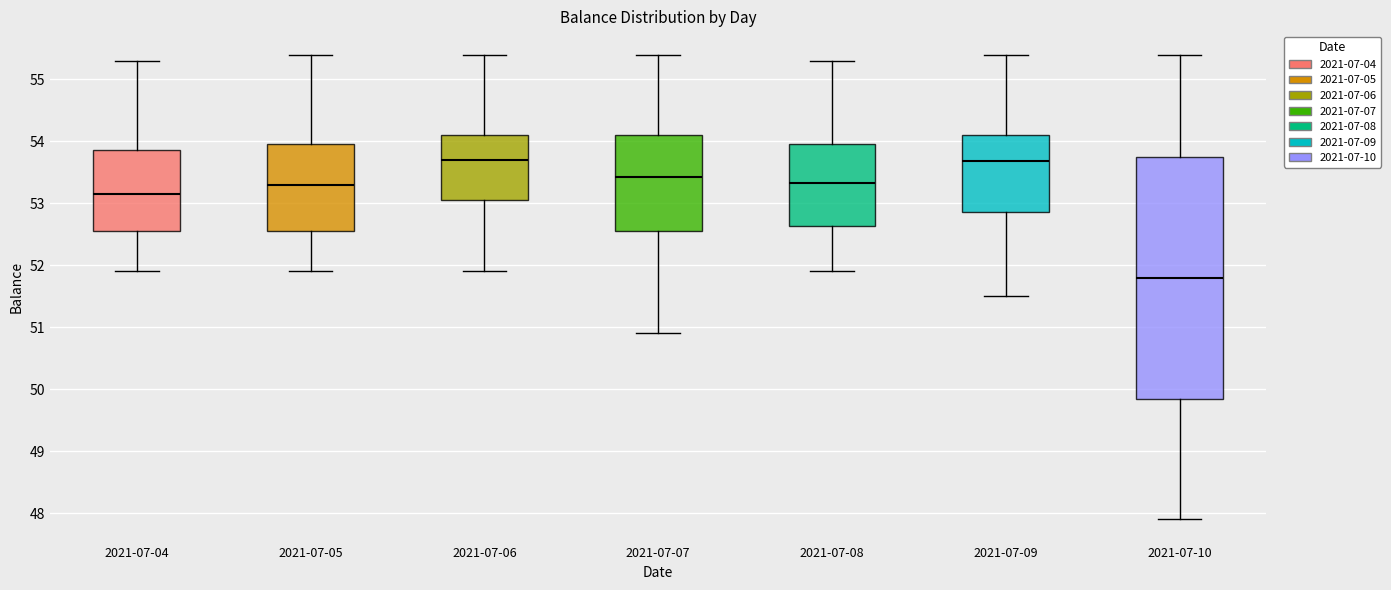

Which box's median line is the lowest?

2021-07-10